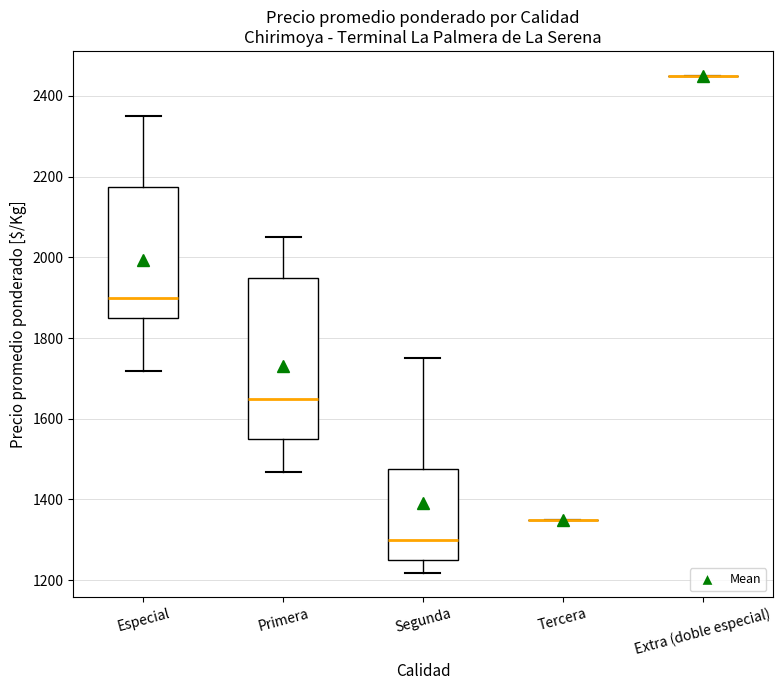

Reading left to right, read every box against the y-axis: the position of its median line, the range the box covers, and the ends of its whiskers. The values are not printed on the chart, so give them approximately, as read against the axis.

Especial: median 1900, box 1860 to 2180, whiskers 1720 to 2360
Primera: median 1660, box 1560 to 1960, whiskers 1460 to 2060
Segunda: median 1300, box 1260 to 1480, whiskers 1220 to 1760
Tercera: box collapsed to a line at 1360, whiskers 1360 to 1360
Extra (doble especial): box collapsed to a line at 2460, whiskers 2460 to 2460